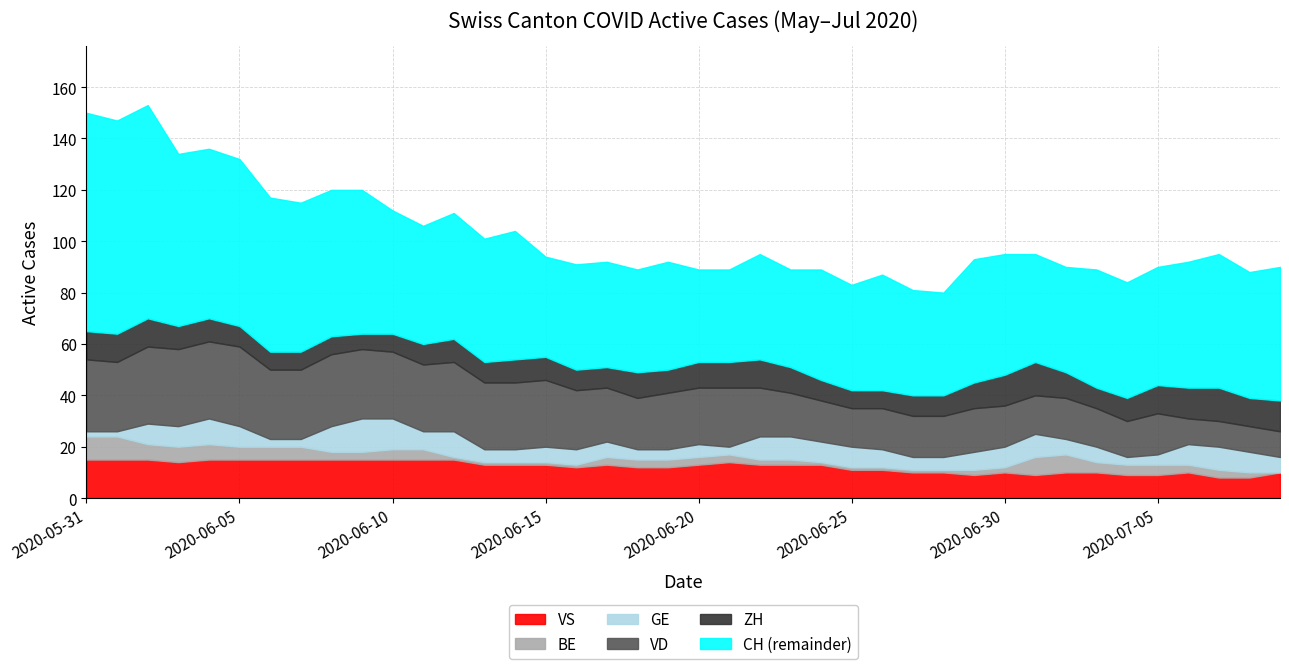

What value does the GE series have at 2020-07-09, to the nearest 5?

5